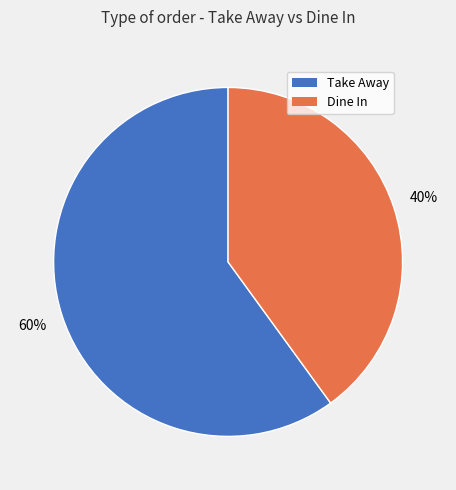

What percentage is the Take Away slice, to the nearest percent?

60%